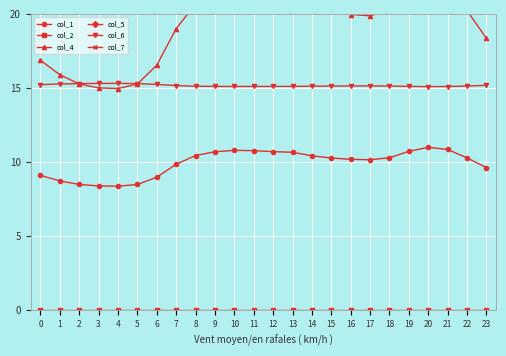

Is it true that col_4 equals 24.7 at 0?

False